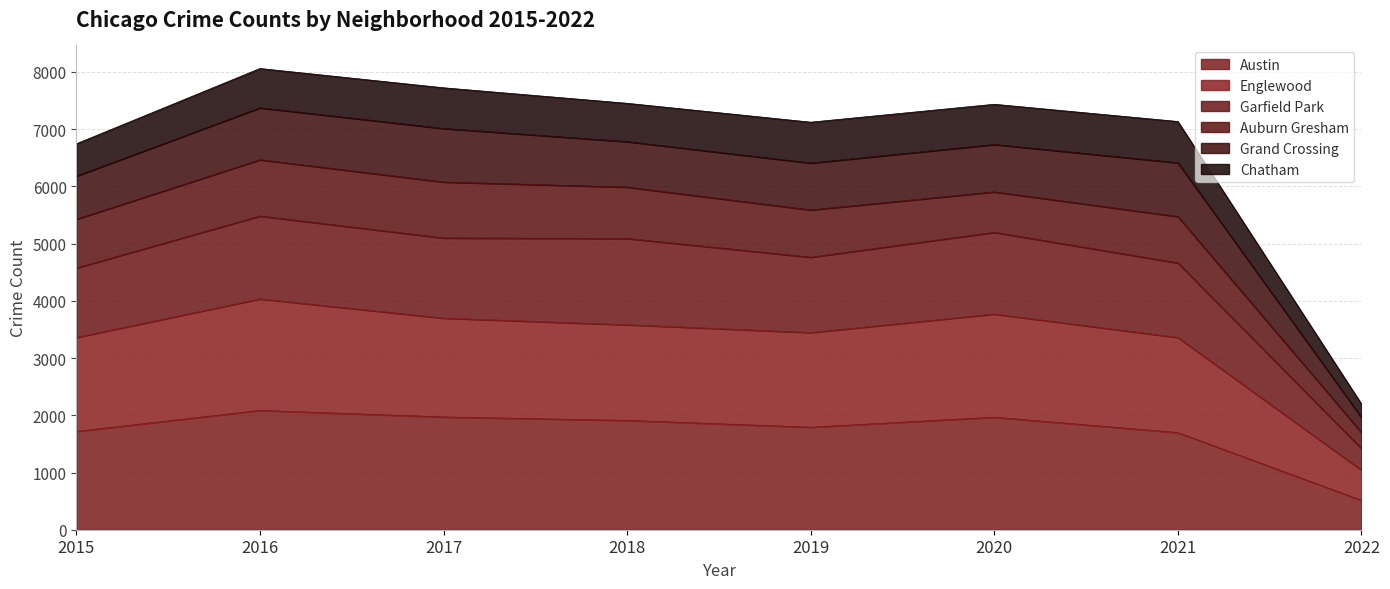

What is the highest value of the Austin series?

2086